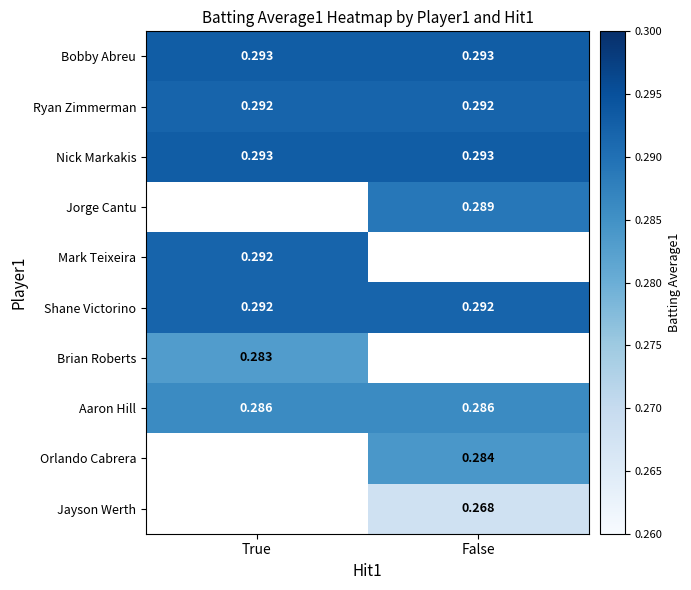

At how many categories does at least one series exceed 0?

2